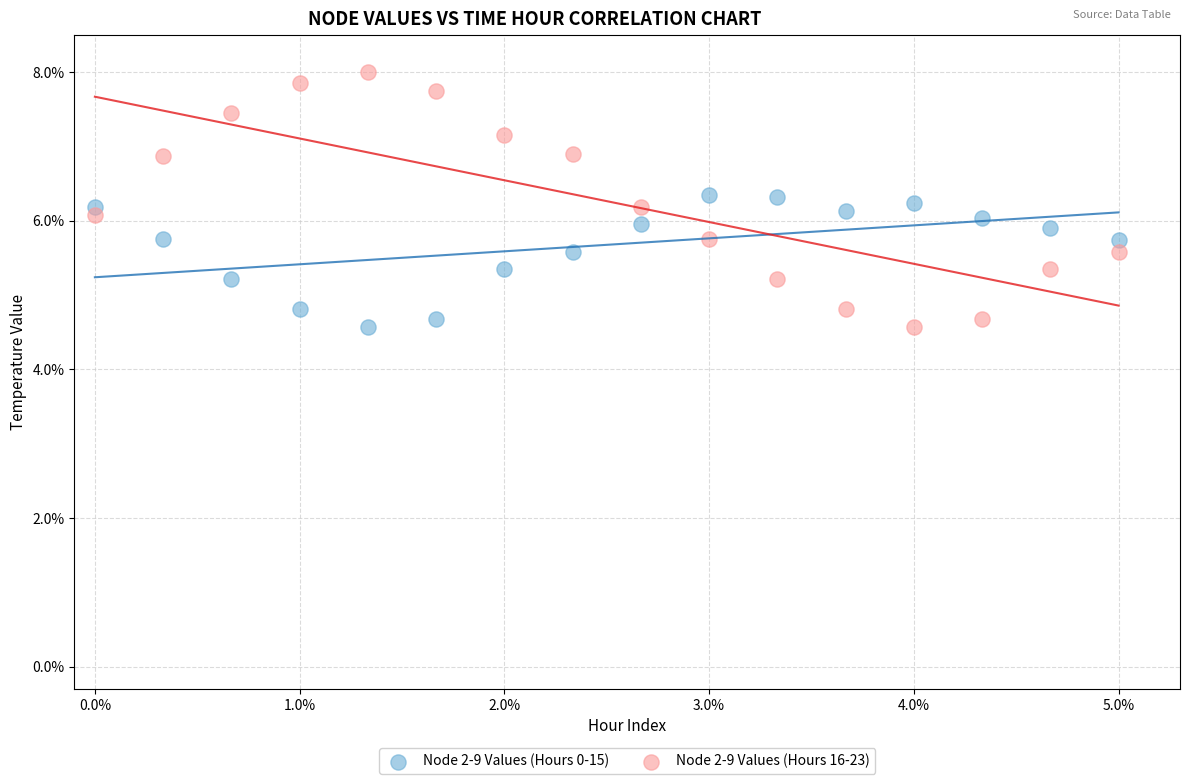

What are all the series names shown in the legend?

Node 2-9 Values (Hours 0-15), Node 2-9 Values (Hours 16-23)